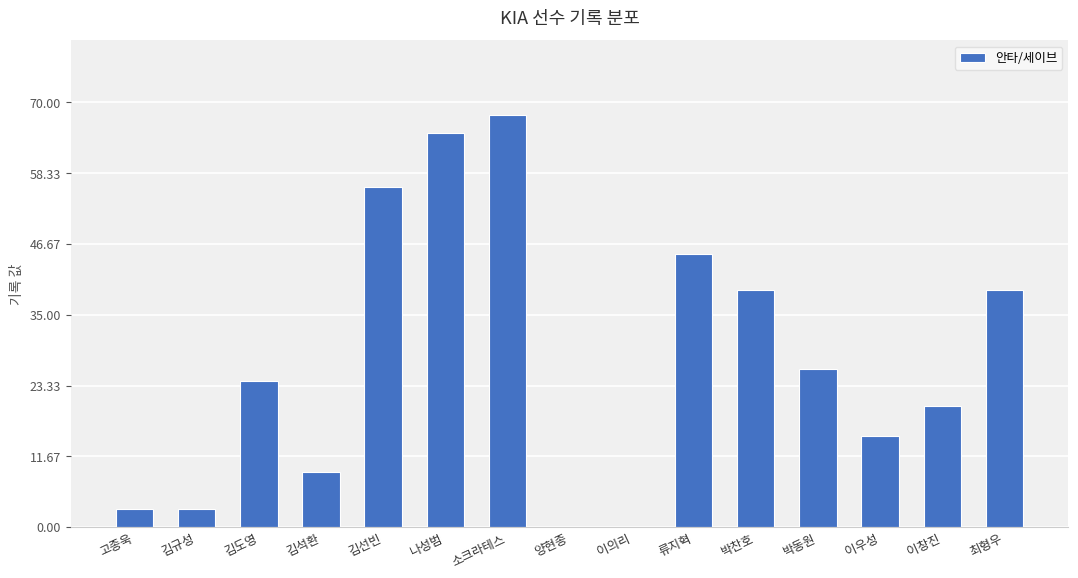

At which category does the chart reach its peak across all series?

소크라테스